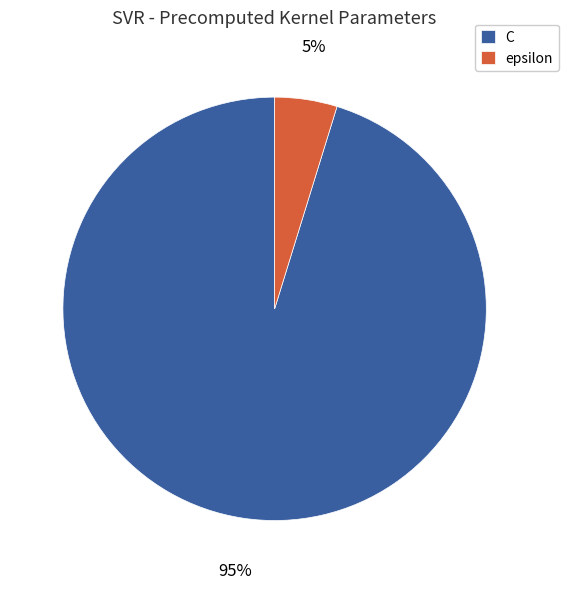

How many slices are in this pie chart?

2